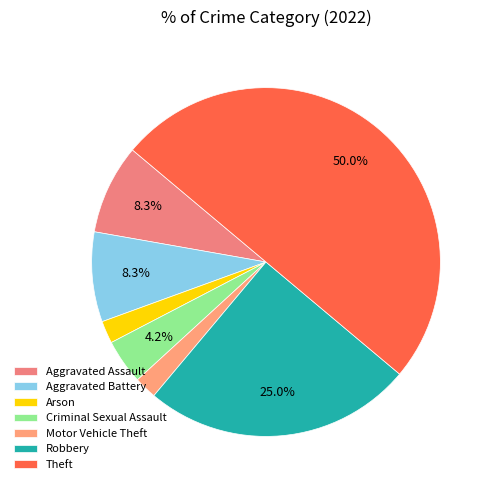

Count the number of slices in the pie.

7